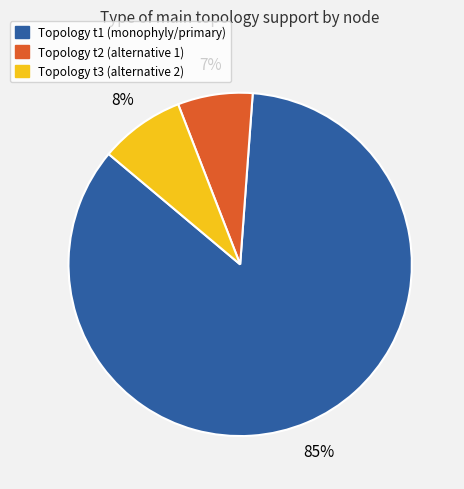

To the nearest percent, what is the average slice percentage?

33%